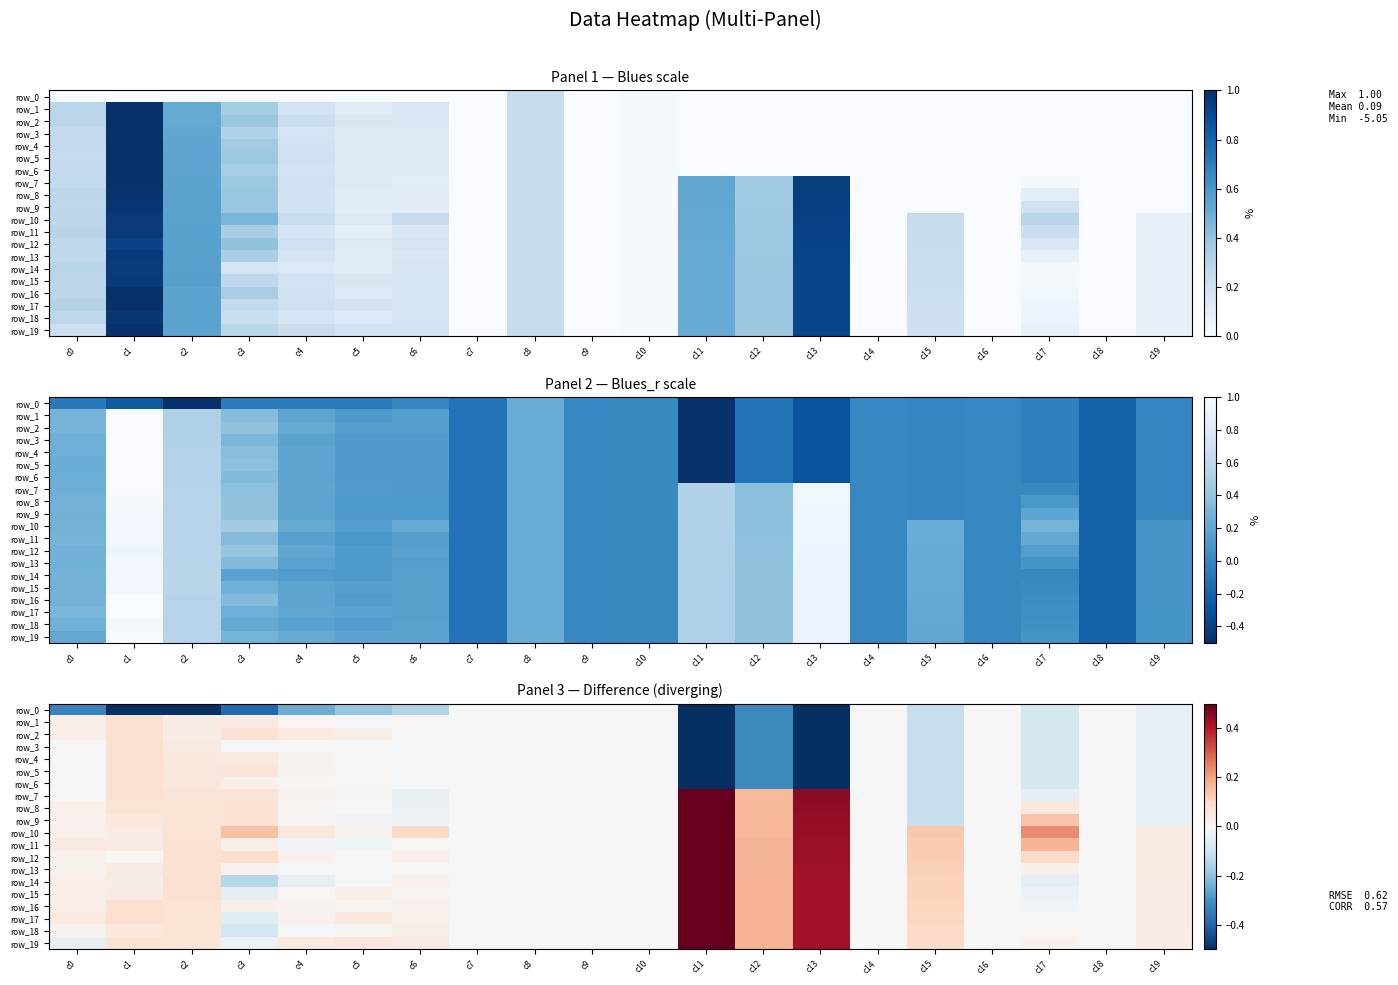

Reading left to right, extract all data points from this chart.

row_0: -0.3	-1.2	-1.2	-0.4	-0.2	-0.2	-0.2	0.0	0.0	0.0	-0.0	-3.6	-0.3	-0.8	0.0	-0.1	-0.0	-0.1	0.0	-0.0
row_1: 0.0	0.1	0.0	0.0	0.0	-0.0	0.0	0.0	0.0	0.0	-0.0	-3.6	-0.3	-0.8	0.0	-0.1	-0.0	-0.1	0.0	-0.0
row_2: 0.0	0.1	0.0	0.1	0.0	0.0	0.0	0.0	0.0	0.0	-0.0	-3.6	-0.3	-0.8	0.0	-0.1	-0.0	-0.1	0.0	-0.0
row_3: 0.0	0.1	0.0	-0.0	0.0	0.0	-0.0	0.0	0.0	0.0	-0.0	-3.6	-0.3	-0.8	0.0	-0.1	-0.0	-0.1	0.0	-0.0
row_4: 0.0	0.1	0.1	0.0	0.0	0.0	-0.0	0.0	0.0	0.0	-0.0	-3.6	-0.3	-0.8	0.0	-0.1	-0.0	-0.1	0.0	-0.0
row_5: -0.0	0.1	0.1	0.1	0.0	0.0	-0.0	0.0	0.0	0.0	-0.0	-3.6	-0.3	-0.8	0.0	-0.1	-0.0	-0.1	0.0	-0.0
row_6: -0.0	0.1	0.1	0.0	0.0	0.0	-0.0	0.0	0.0	0.0	-0.0	-3.6	-0.3	-0.8	0.0	-0.1	-0.0	-0.1	0.0	-0.0
row_7: 0.0	0.1	0.1	0.1	0.0	0.0	-0.0	0.0	0.0	0.0	-0.0	2.0	0.2	0.4	0.0	-0.1	-0.0	-0.0	0.0	-0.0
row_8: 0.0	0.1	0.1	0.1	0.0	-0.0	-0.0	0.0	0.0	0.0	-0.0	2.0	0.2	0.4	0.0	-0.1	-0.0	0.1	0.0	-0.0
row_9: 0.0	0.1	0.1	0.1	0.0	-0.0	-0.0	0.0	0.0	0.0	-0.0	2.0	0.2	0.4	0.0	-0.1	-0.0	0.1	0.0	-0.0
row_10: 0.0	0.0	0.1	0.1	0.1	0.0	0.1	0.0	0.0	0.0	-0.0	2.0	0.2	0.4	0.0	0.1	-0.0	0.2	0.0	0.0
row_11: 0.0	0.0	0.1	0.0	-0.0	-0.0	0.0	0.0	0.0	0.0	-0.0	2.0	0.2	0.4	0.0	0.1	-0.0	0.2	0.0	0.0
row_12: 0.0	0.0	0.1	0.1	0.0	0.0	0.0	0.0	0.0	0.0	-0.0	1.9	0.2	0.4	0.0	0.1	-0.0	0.1	0.0	0.0
row_13: 0.0	0.0	0.1	0.0	-0.0	-0.0	-0.0	0.0	0.0	0.0	-0.0	1.9	0.2	0.4	0.0	0.1	-0.0	0.0	0.0	0.0
row_14: 0.0	0.0	0.1	-0.1	-0.0	-0.0	0.0	0.0	0.0	0.0	-0.0	1.9	0.2	0.4	0.0	0.1	-0.0	-0.0	0.0	0.0
row_15: 0.0	0.0	0.1	-0.0	0.0	0.0	0.0	0.0	0.0	0.0	-0.0	1.9	0.2	0.4	0.0	0.1	-0.0	-0.0	0.0	0.0
row_16: 0.0	0.1	0.1	0.0	0.0	0.0	0.0	0.0	0.0	0.0	-0.0	1.9	0.2	0.4	0.0	0.1	-0.0	-0.0	0.0	0.0
row_17: 0.1	0.1	0.1	-0.1	0.0	0.1	0.0	0.0	0.0	0.0	-0.0	1.9	0.2	0.4	0.0	0.1	-0.0	-0.0	0.0	0.0
row_18: 0.0	0.1	0.1	-0.1	-0.0	0.0	0.0	0.0	0.0	0.0	-0.0	1.9	0.2	0.4	0.0	0.1	-0.0	0.0	0.0	0.0
row_19: -0.0	0.1	0.1	-0.0	0.0	0.1	0.0	0.0	0.0	0.0	-0.0	1.9	0.2	0.4	0.0	0.1	-0.0	0.0	0.0	0.0